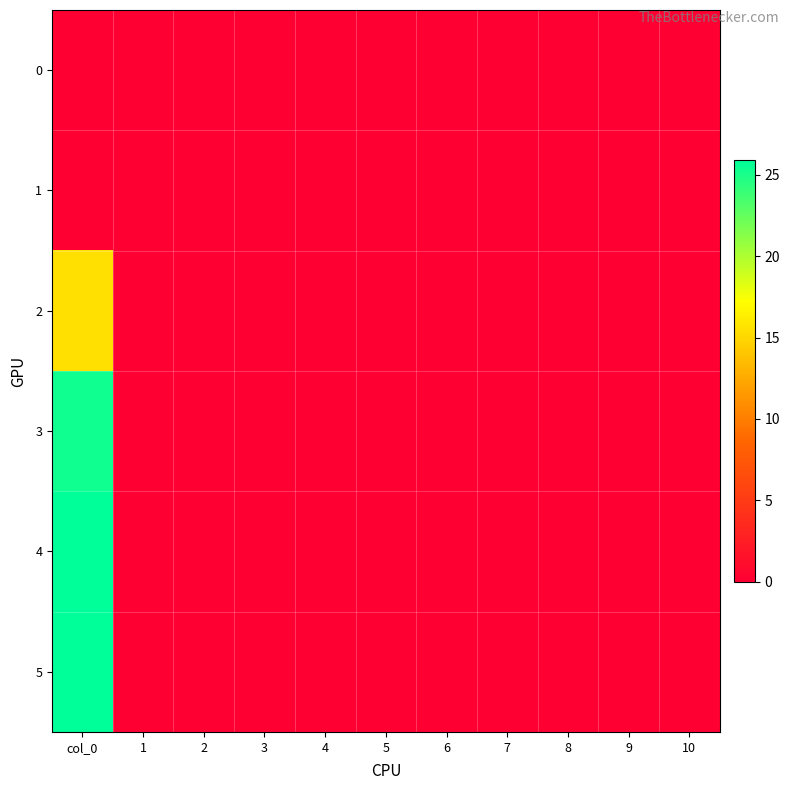

Count the number of categories in the chart.

11